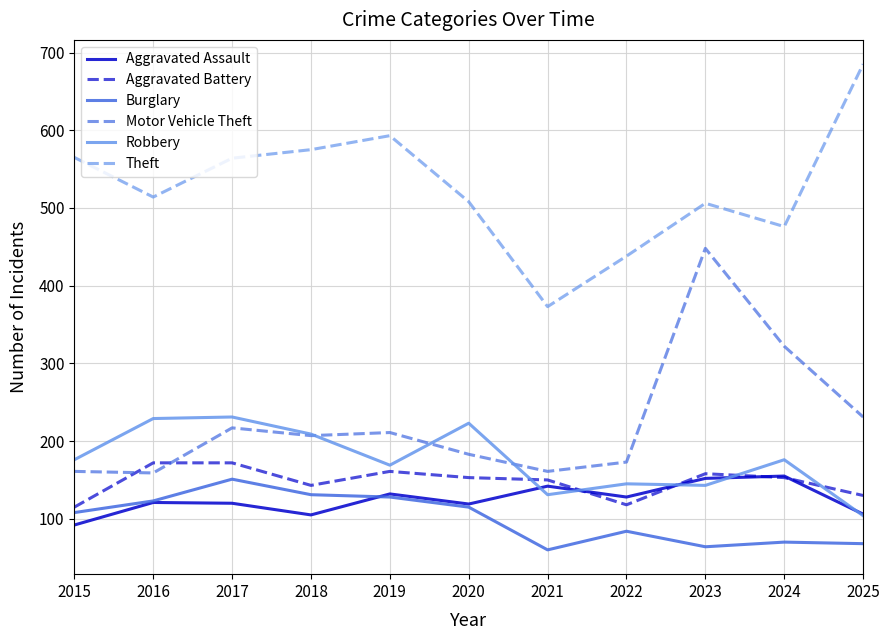

Is it true that Robbery equals 231 at 2017?

True